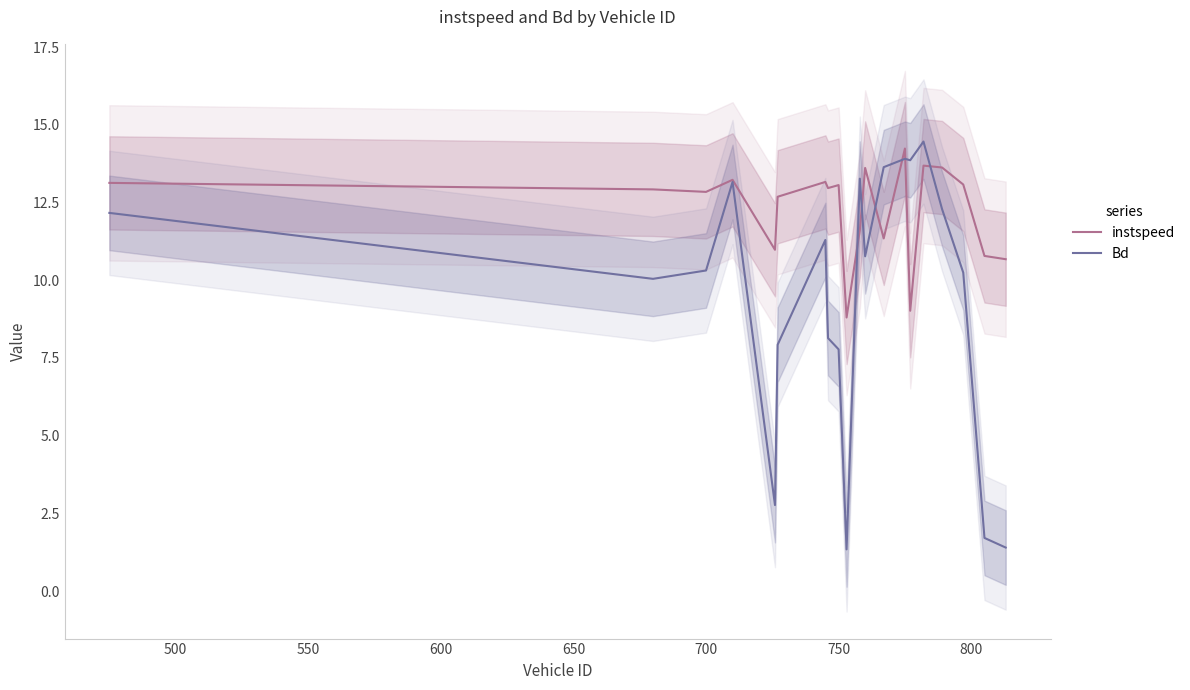

Which series has the largest range (max minus min)?

Bd